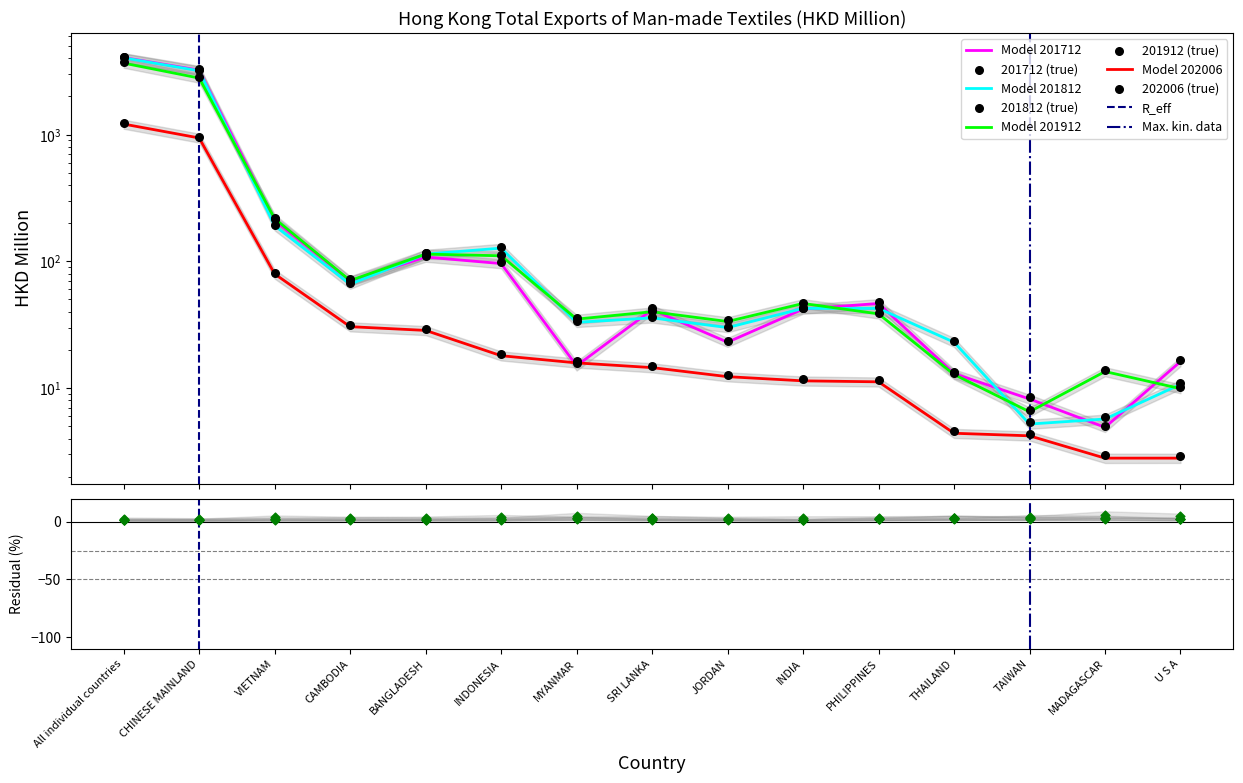

Which series has the widest spread of Y values?

201712